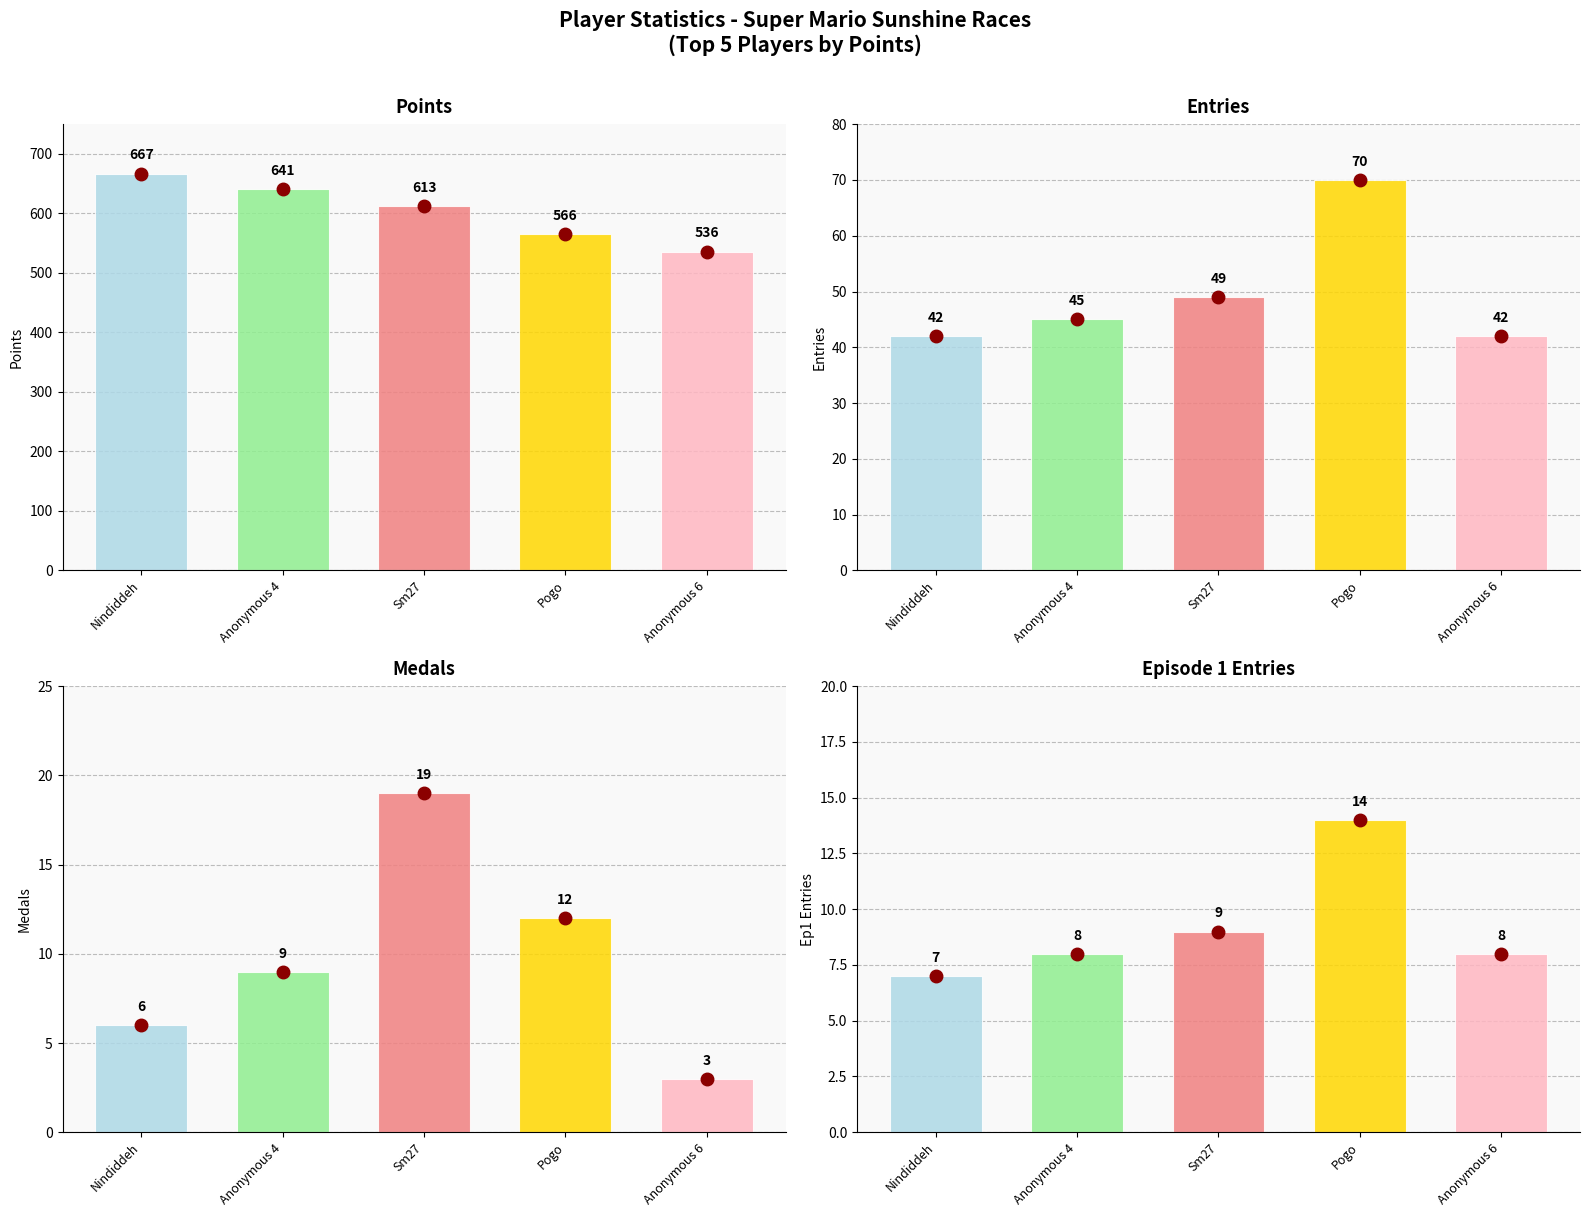

Which series has the largest range (max minus min)?

Points